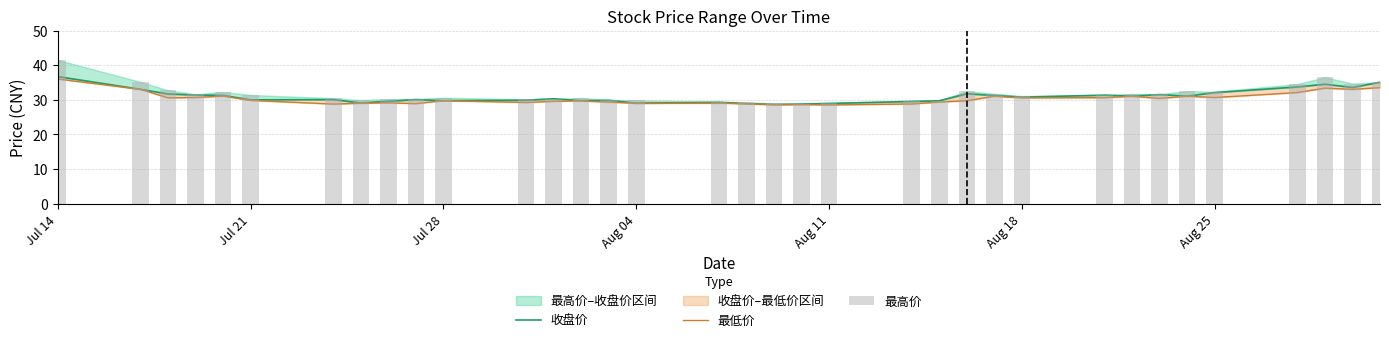

At how many categories does at least one series exceed 28?

35